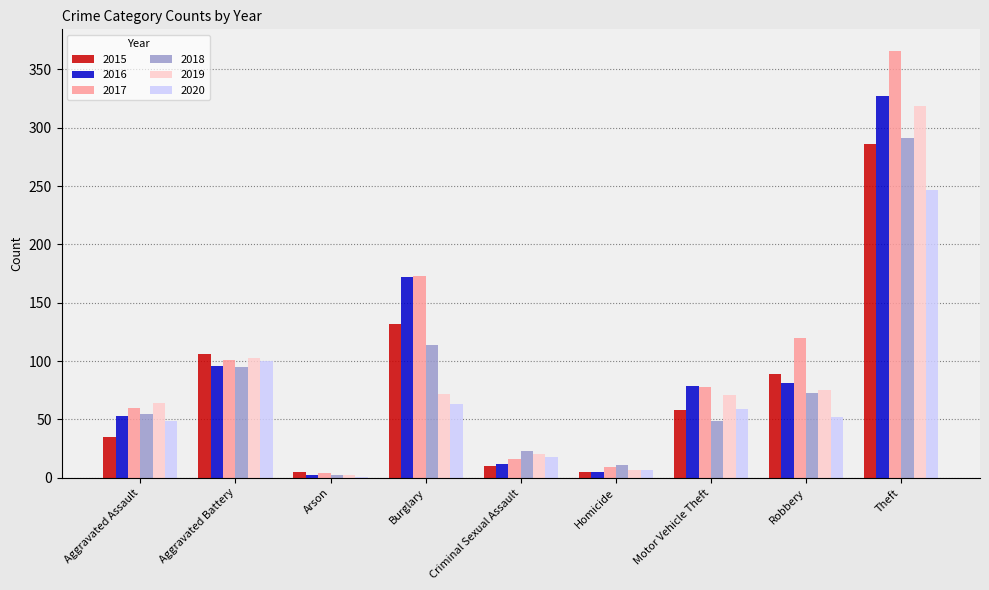

Is the value of 2017 at Aggravated Battery greater than the value of 2018 at Burglary?

No